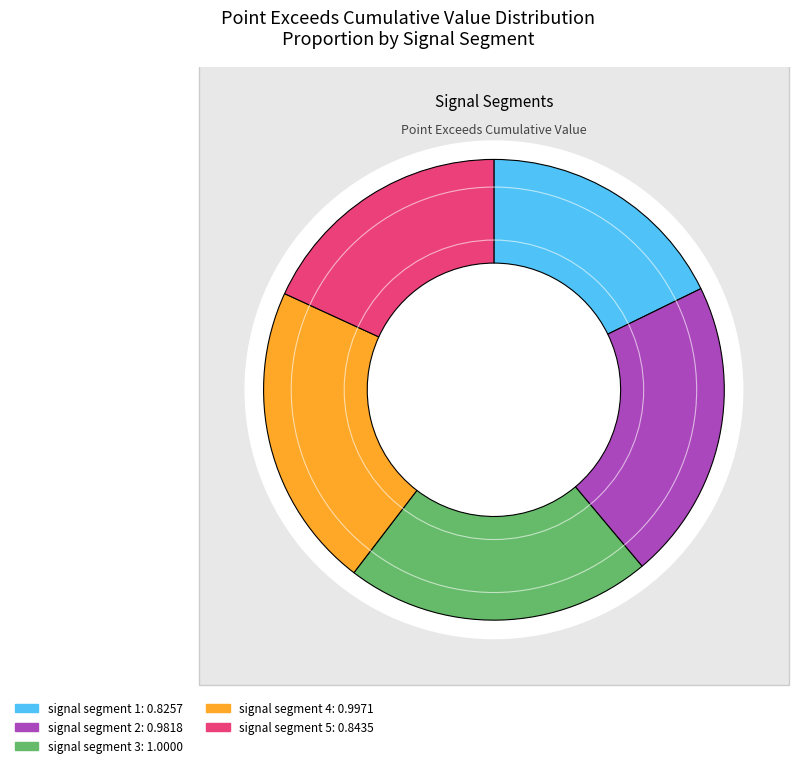

To the nearest percent, what portion does signal segment 1 represent?

18%